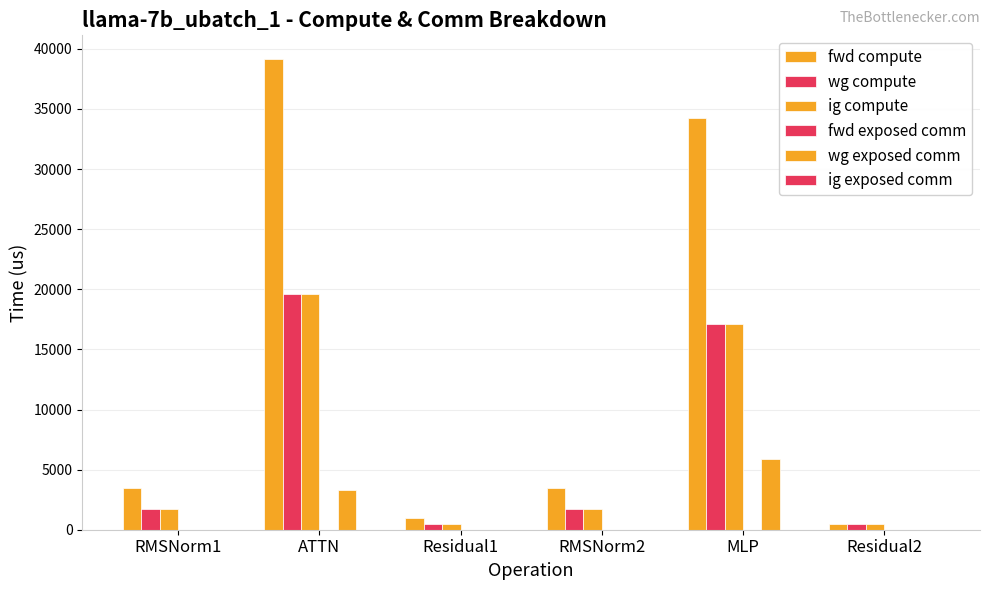

What is the spread (max minus min) of values at Residual1?

990.3